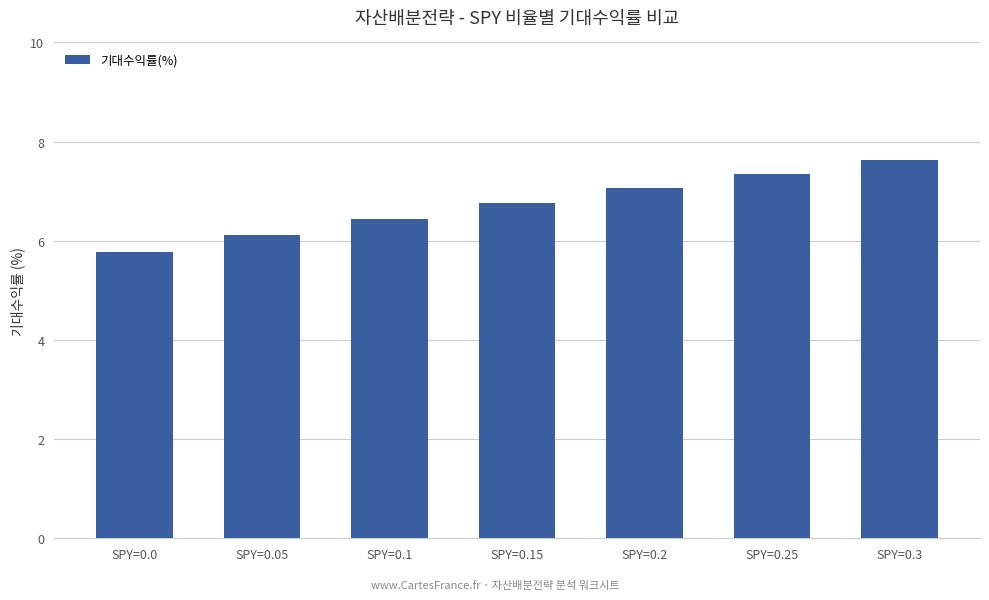

What is the average value?

6.7